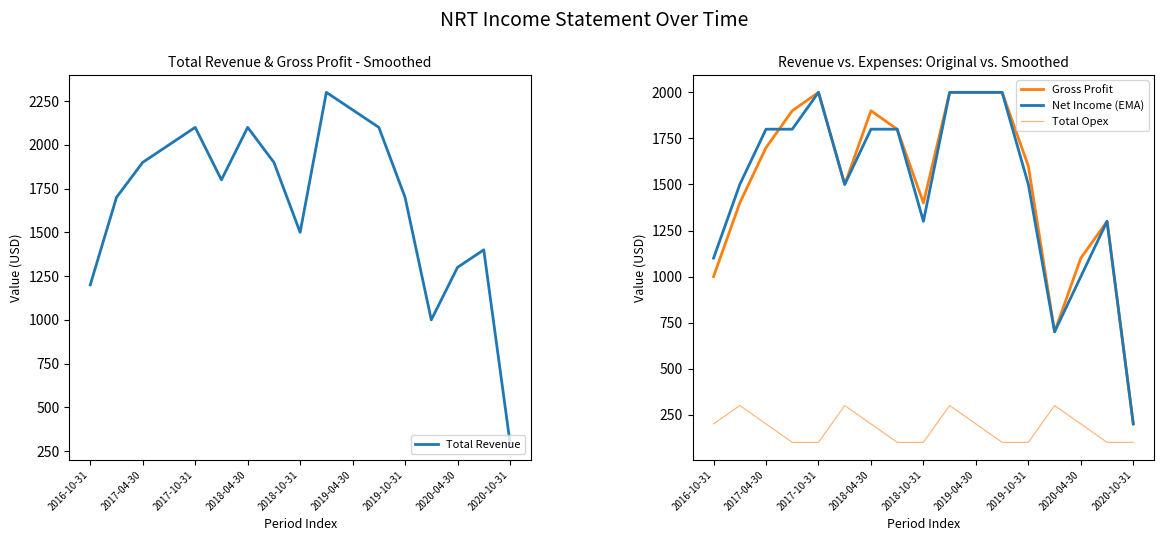

Reading left to right, what are all the values shown in this chart?

Total Revenue: 1200	1700	1900	2000	2100	1800	2100	1900	1500	2300	2200	2100	1700	1000	1300	1400	300
Gross Profit: 1000	1400	1700	1900	2000	1500	1900	1800	1400	2000	2000	2000	1600	700	1100	1300	200
Net Income (EMA): 1100	1500	1800	1800	2000	1500	1800	1800	1300	2000	2000	2000	1500	700	1000	1300	200
Total Opex: 200	300	200	100	100	300	200	100	100	300	200	100	100	300	200	100	100